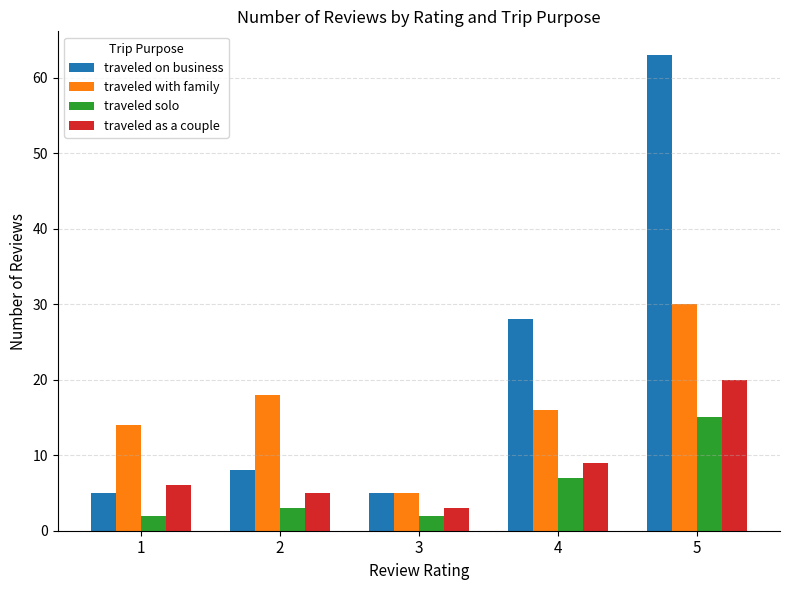

The traveled on business series shows 8 at 1. True or false?

False